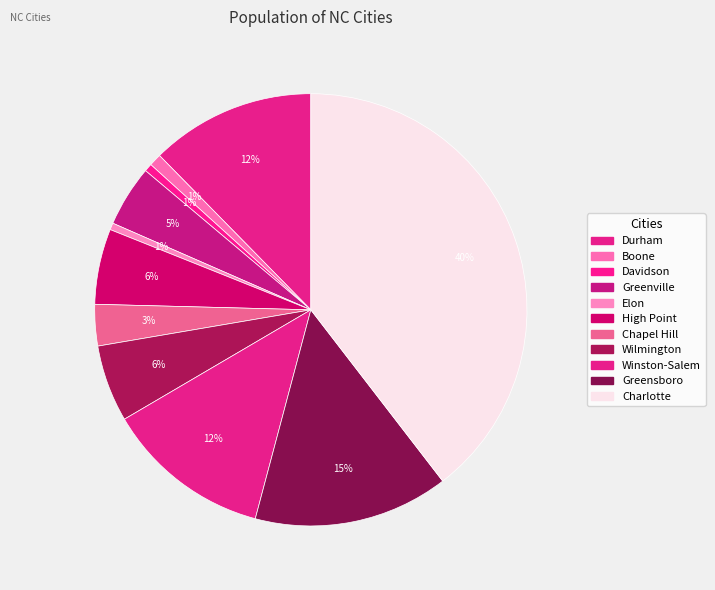

Which category has the smallest portion of the pie?

Elon